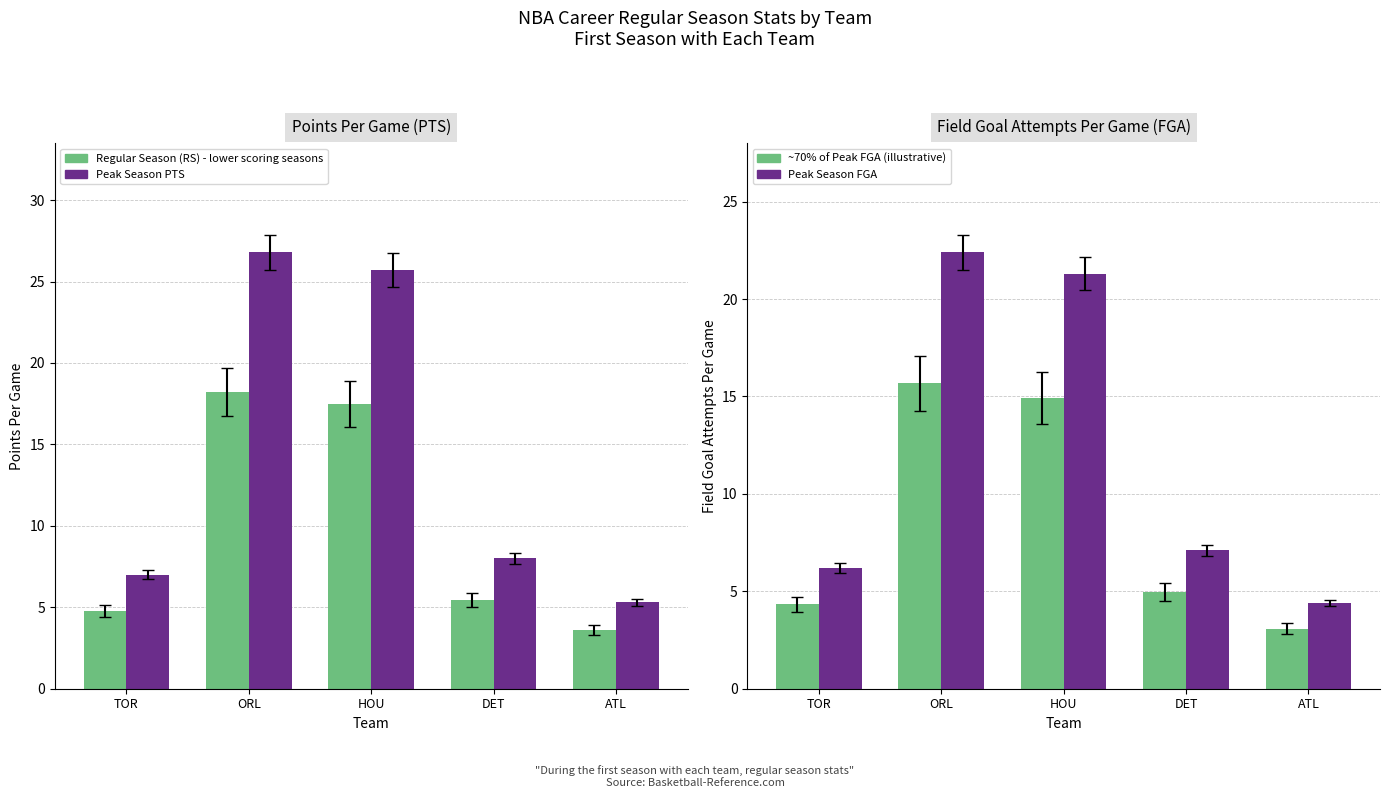

How many bars are there in each group?

2